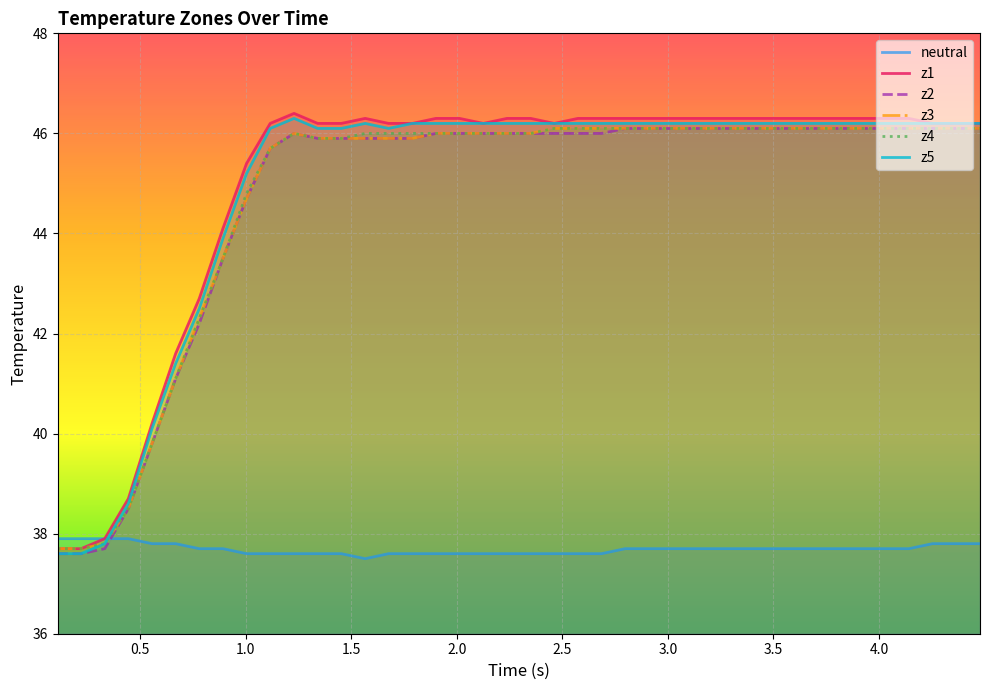

The z4 series shows 63.6 at 10. True or false?

False